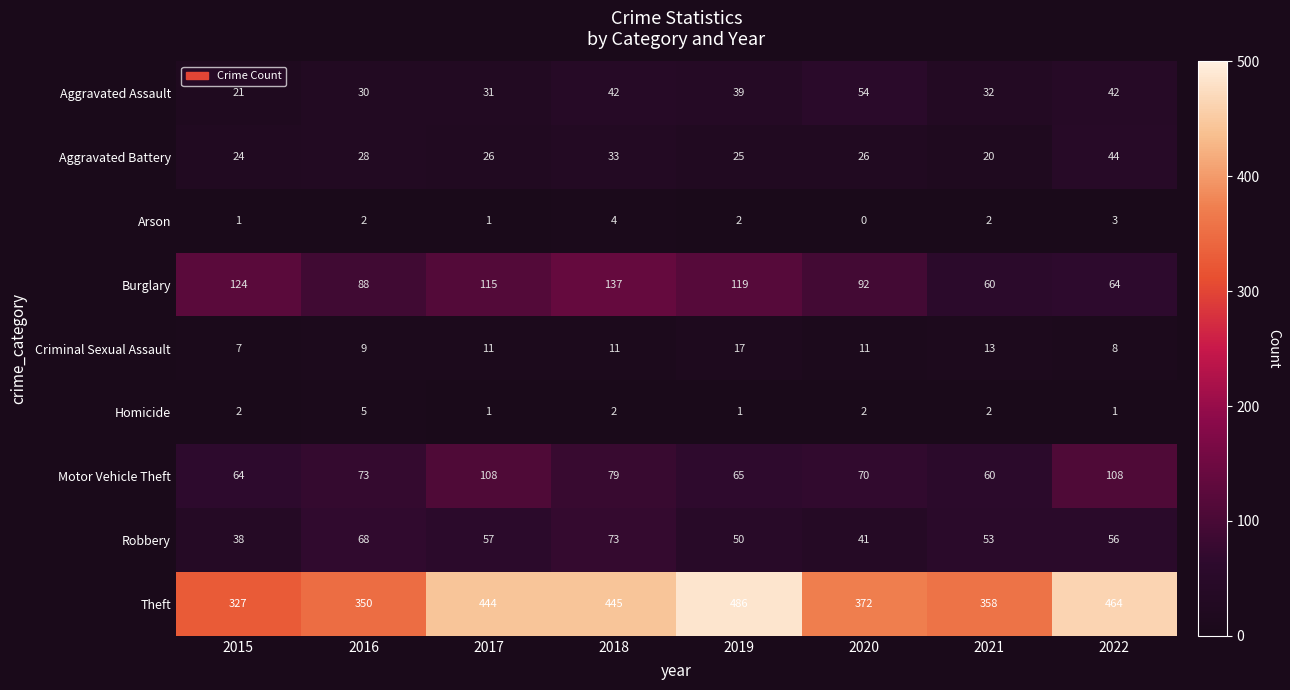

How many data points in Arson are less than 2?

3